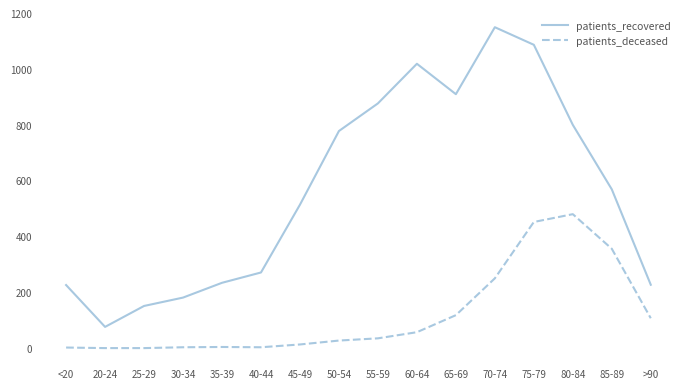

The patients_deceased series shows 62 at >90. True or false?

False